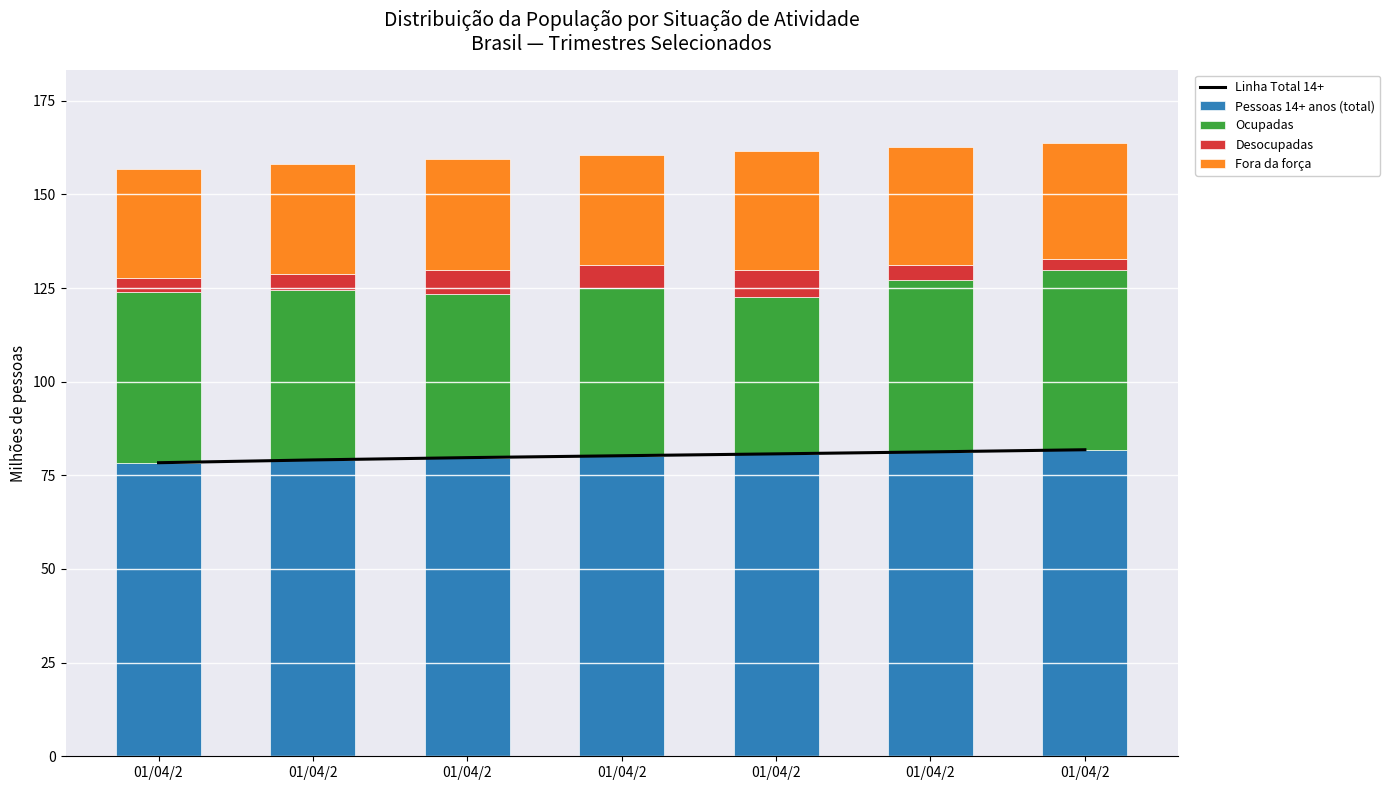

Which series changed the most between 01/04/2 and 01/04/2?

Fora da força